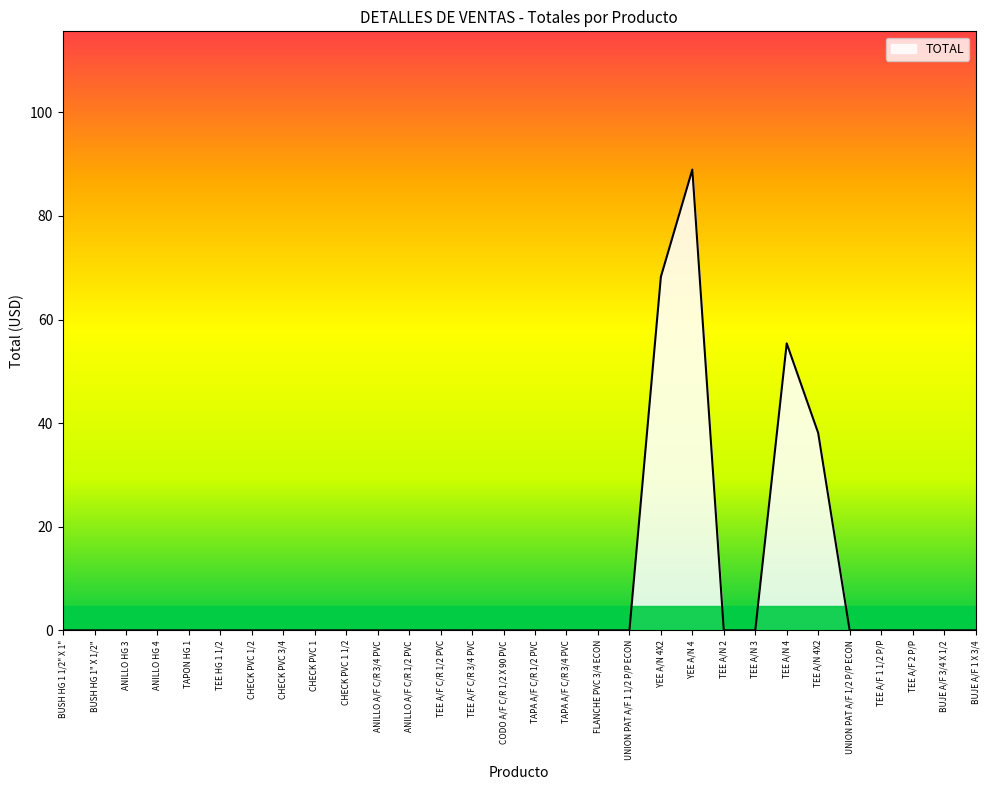

What position from the left is ANILLO HG 4?

4